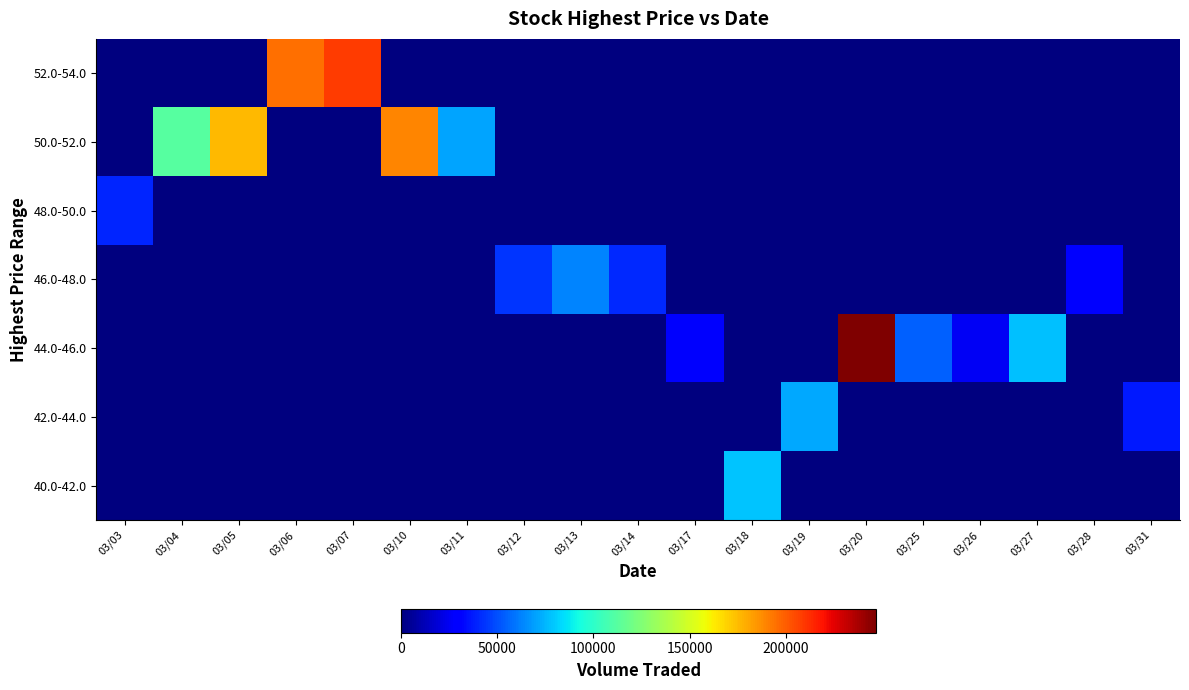

Which has a higher value, 03/25 or 03/19?

03/25